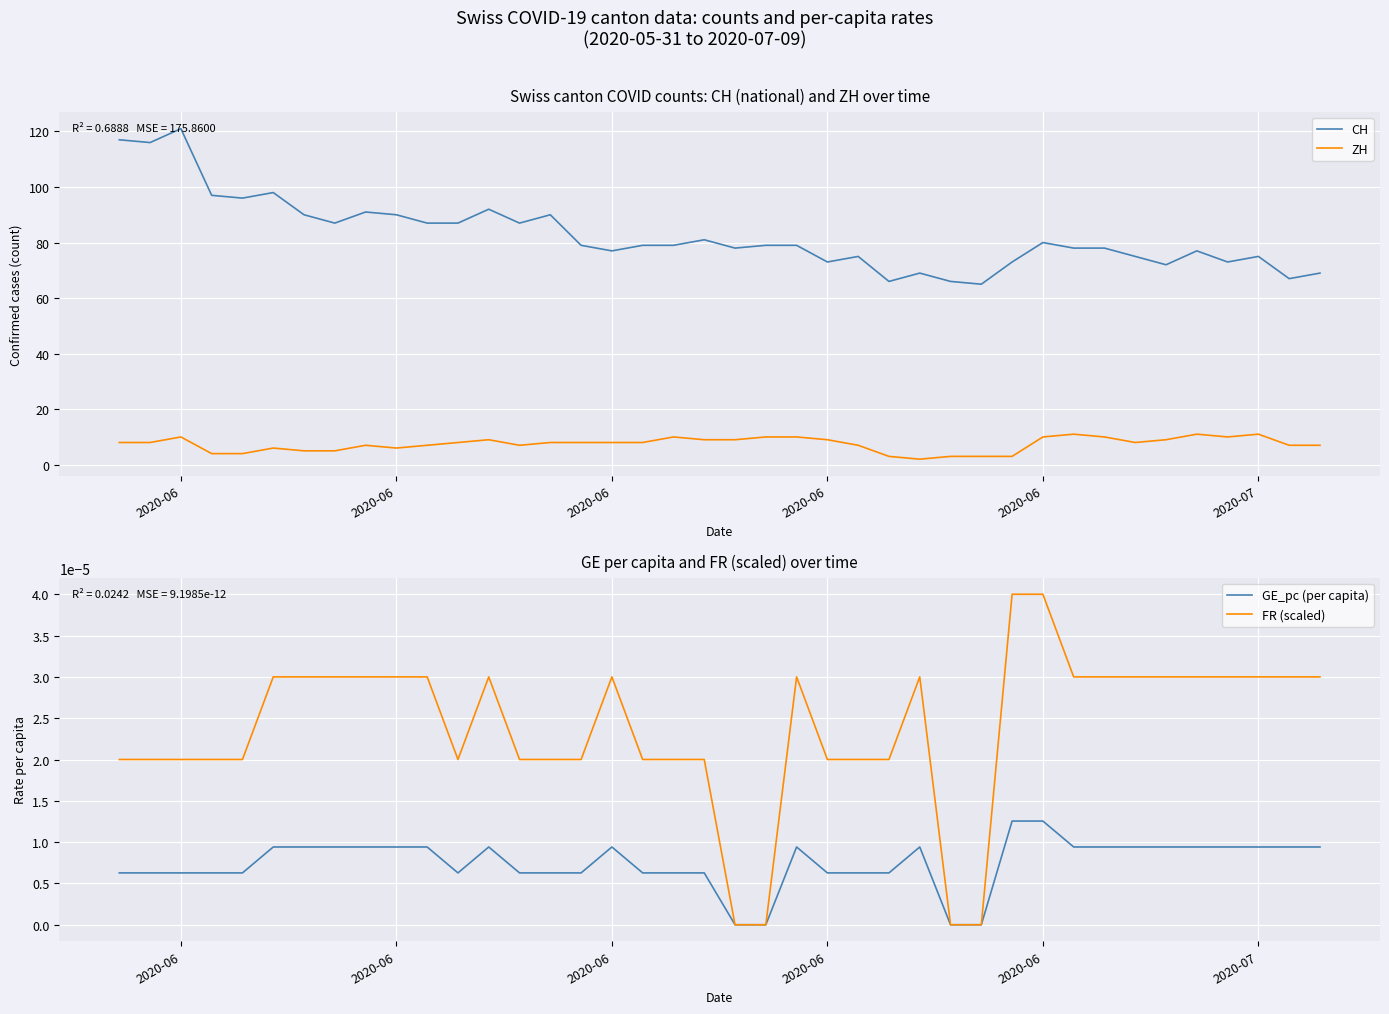

Count the number of data series in this chart.

4